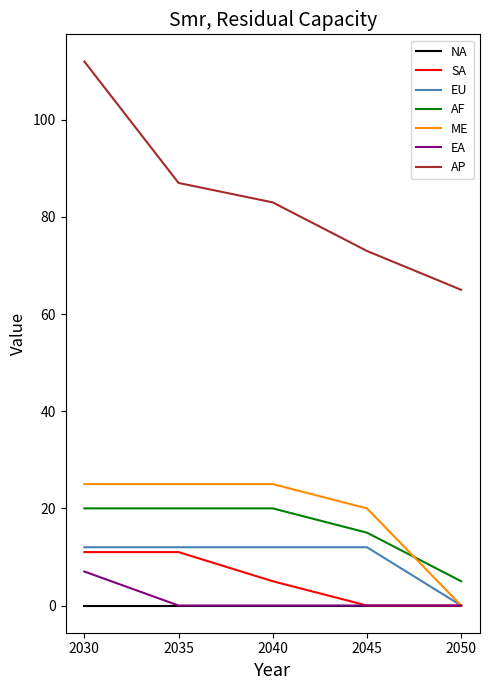

True or false: AF and EA intersect in this chart.

False